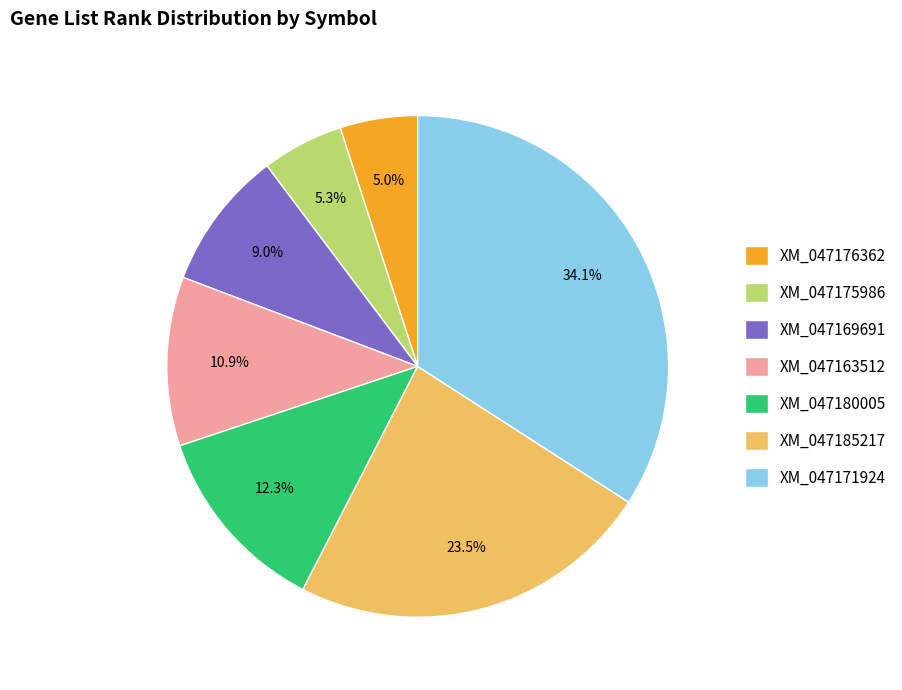

Is XM_047163512 the majority of the pie?

No